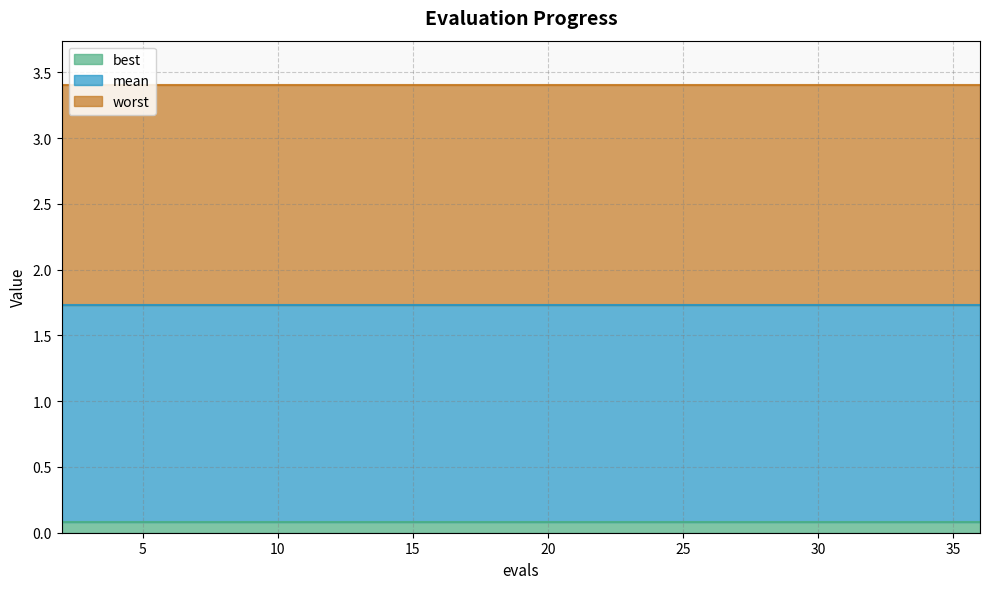

Between 19 and 31, which is larger?

19